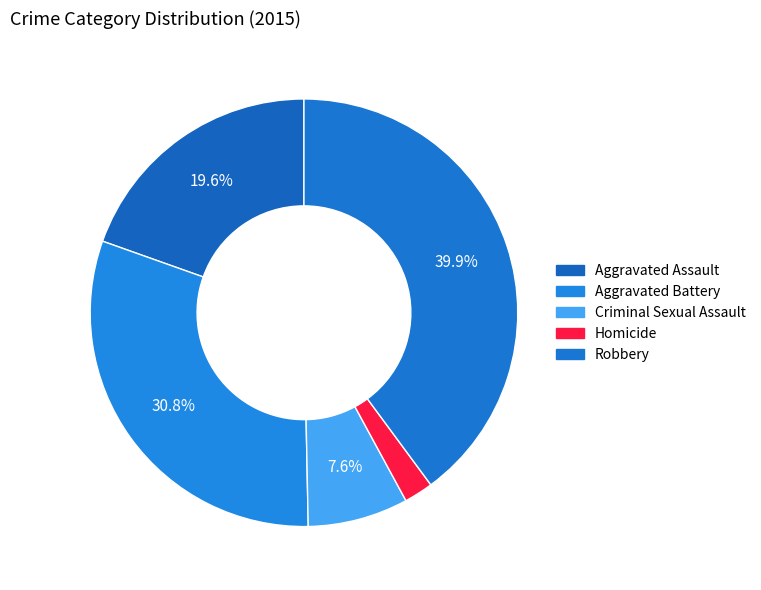

Which category has the smallest portion of the pie?

Homicide